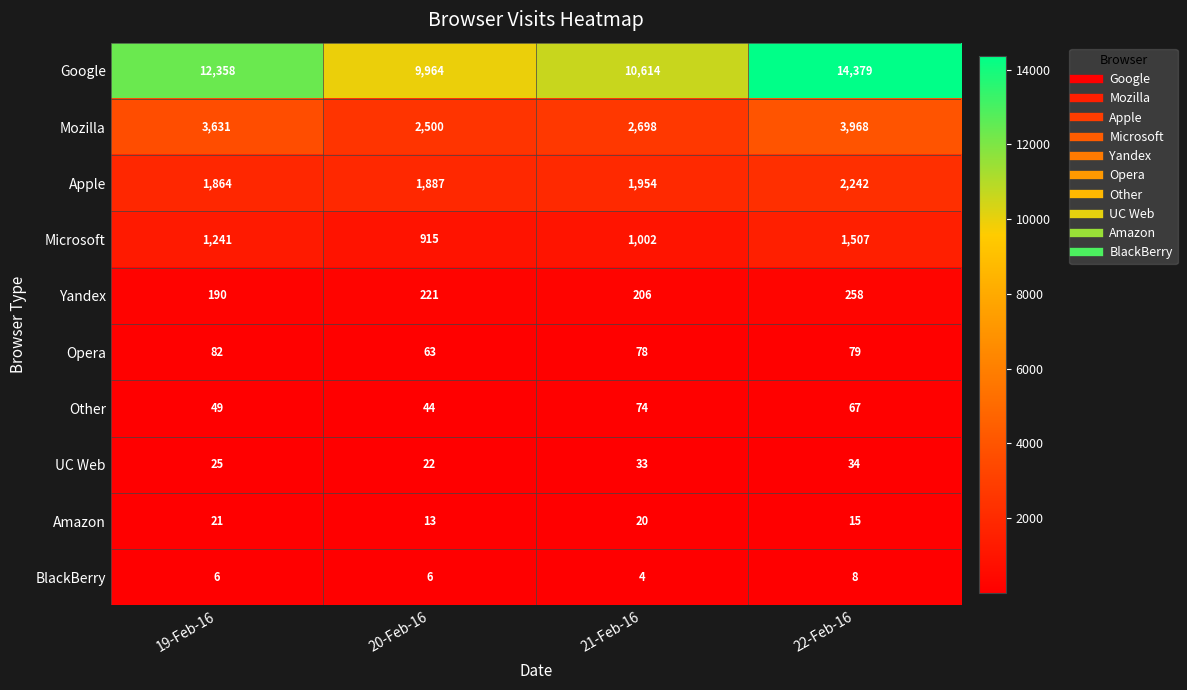

What is the sum of all Amazon values?

69